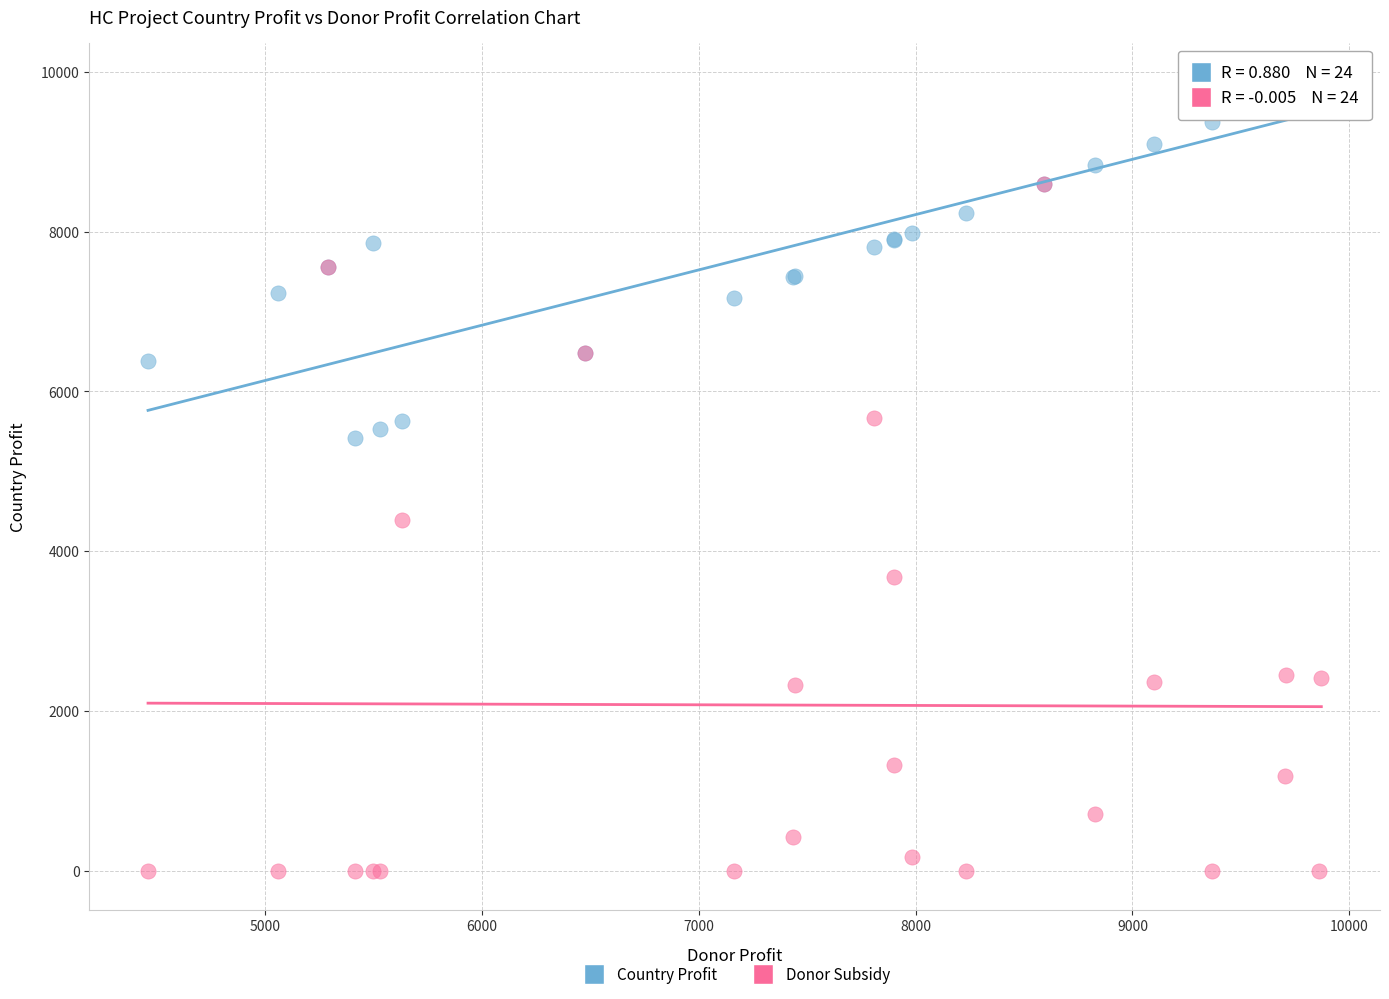

Which series contains the highest Y value?

Country Profit